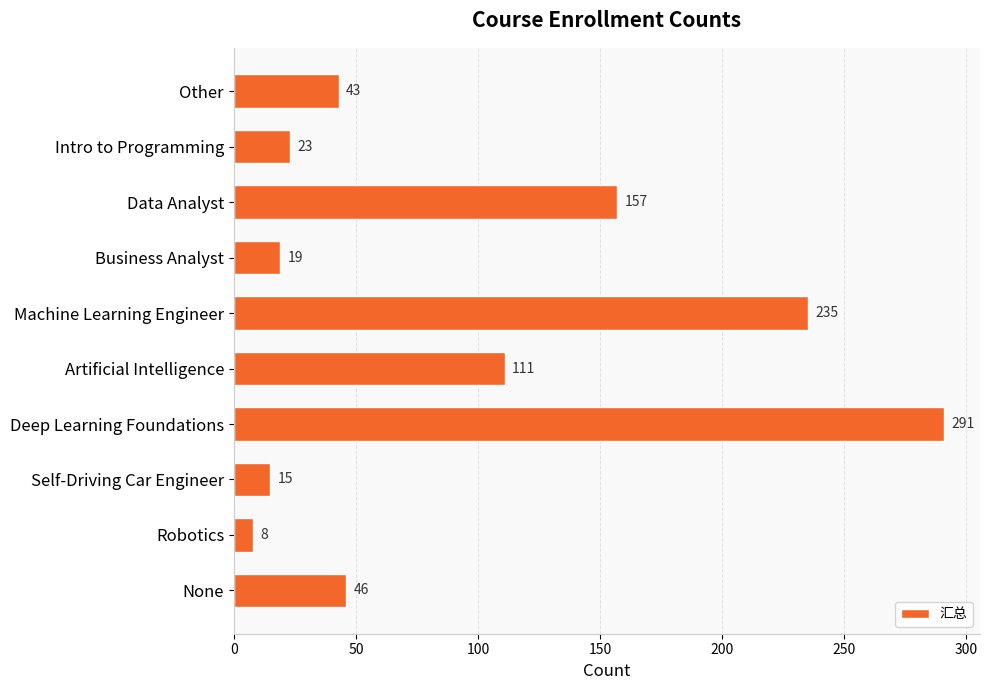

Are the bars horizontal?

Yes